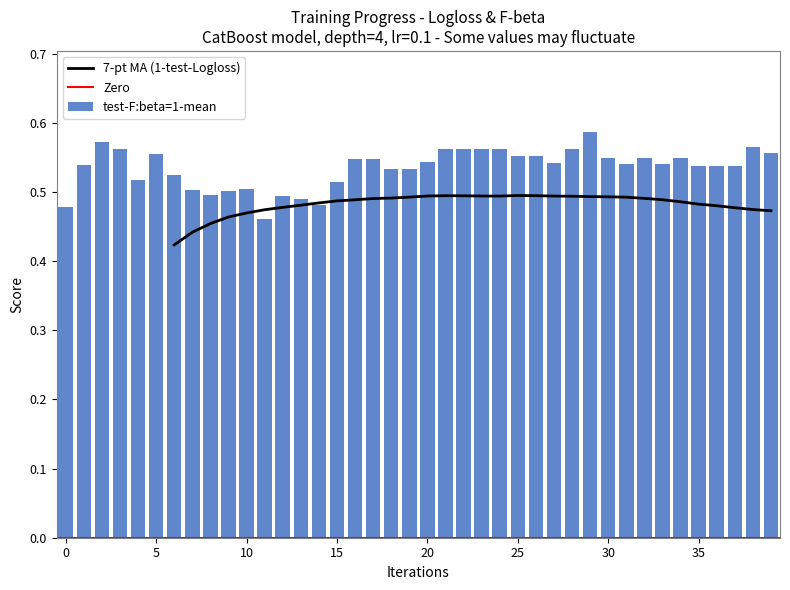

The 7-pt MA (1-test-Logloss) series shows 0.5 at 20. True or false?

True